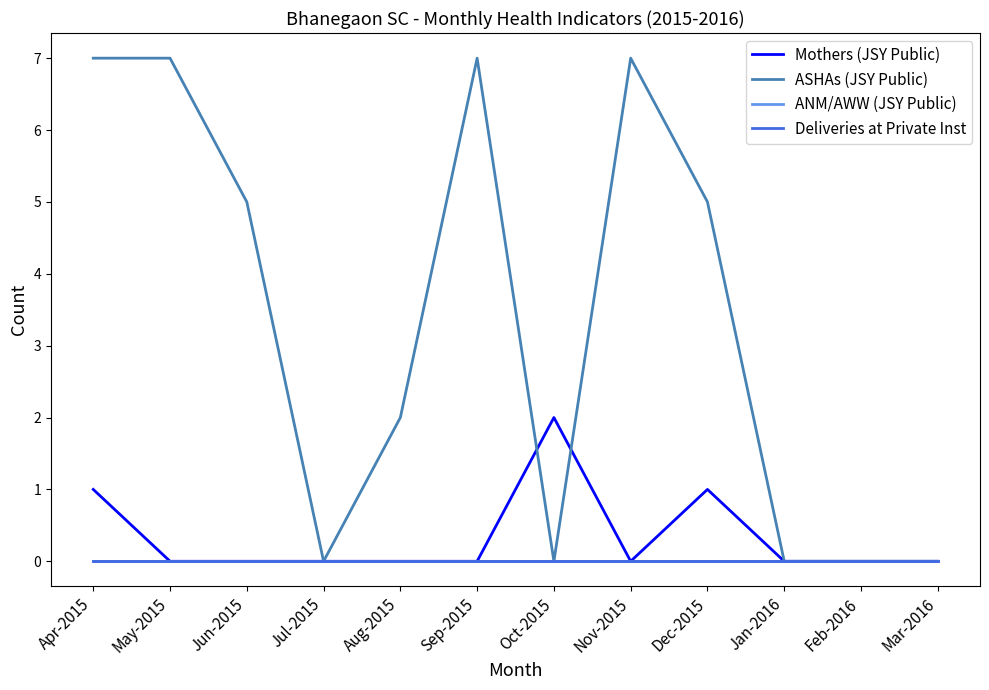

Reading right to left, list all the values displayed in this chart.

Mothers (JSY Public): Mar-2016=0	Feb-2016=0	Jan-2016=0	Dec-2015=1	Nov-2015=0	Oct-2015=2	Sep-2015=0	Aug-2015=0	Jul-2015=0	Jun-2015=0	May-2015=0	Apr-2015=1
ASHAs (JSY Public): Mar-2016=0	Feb-2016=0	Jan-2016=0	Dec-2015=5	Nov-2015=7	Oct-2015=0	Sep-2015=7	Aug-2015=2	Jul-2015=0	Jun-2015=5	May-2015=7	Apr-2015=7
ANM/AWW (JSY Public): Mar-2016=0	Feb-2016=0	Jan-2016=0	Dec-2015=0	Nov-2015=0	Oct-2015=0	Sep-2015=0	Aug-2015=0	Jul-2015=0	Jun-2015=0	May-2015=0	Apr-2015=0
Deliveries at Private Inst: Mar-2016=0	Feb-2016=0	Jan-2016=0	Dec-2015=0	Nov-2015=0	Oct-2015=0	Sep-2015=0	Aug-2015=0	Jul-2015=0	Jun-2015=0	May-2015=0	Apr-2015=0